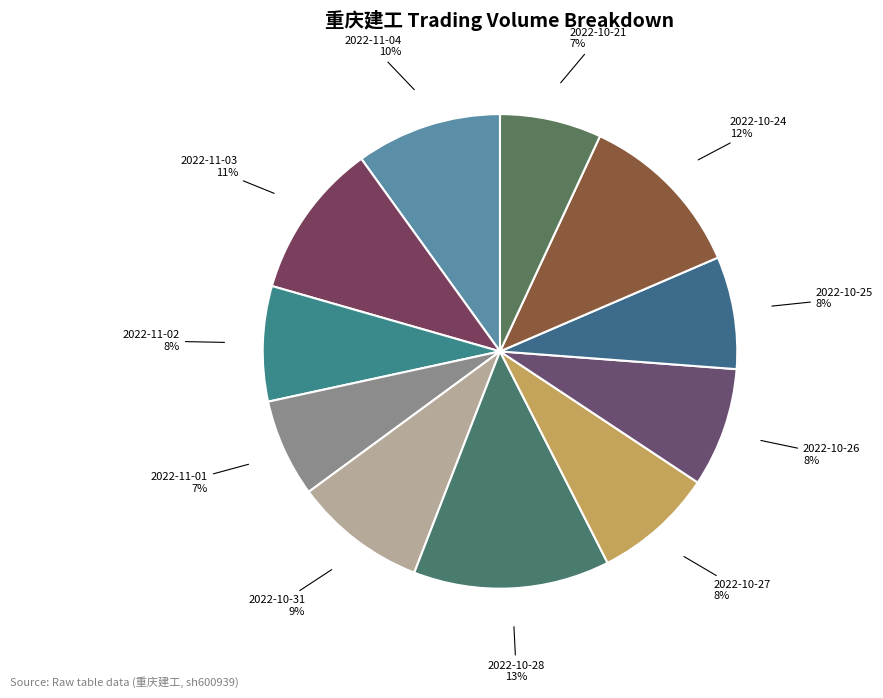

True or false: 2022-10-27 accounts for 8% of the total.

True